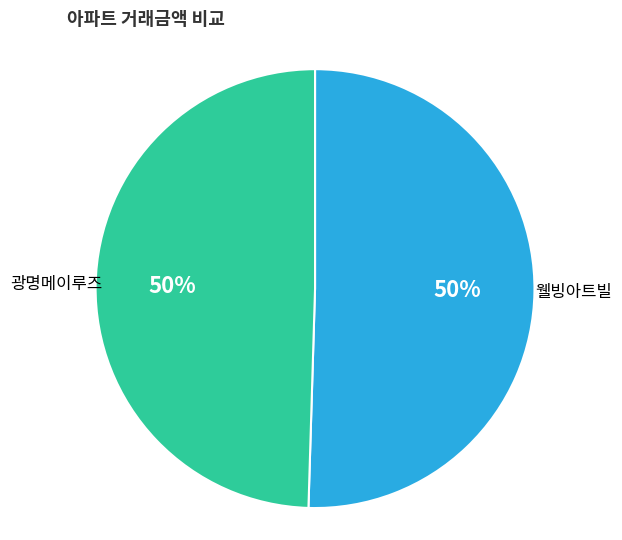

True or false: 광명메이루즈 accounts for 42% of the total.

False